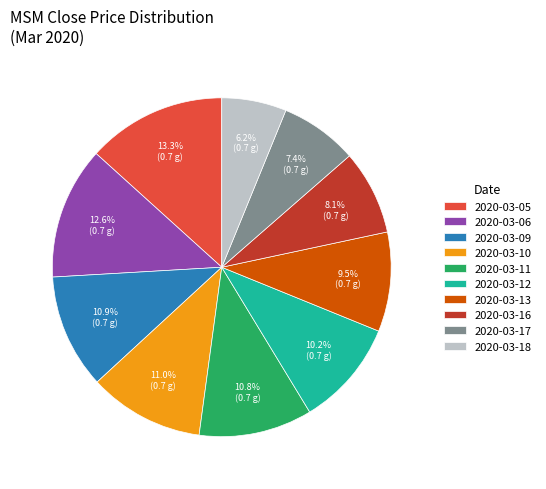

What percentage is NOT represented by 2020-03-18?

93.8%